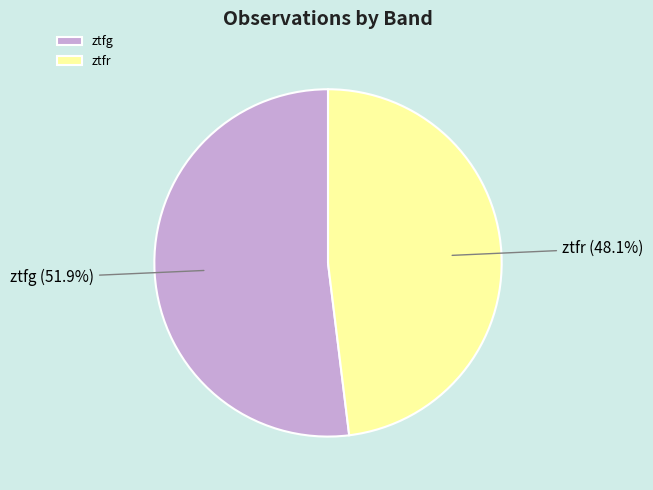

Between ztfg and ztfr, which is larger?

ztfg